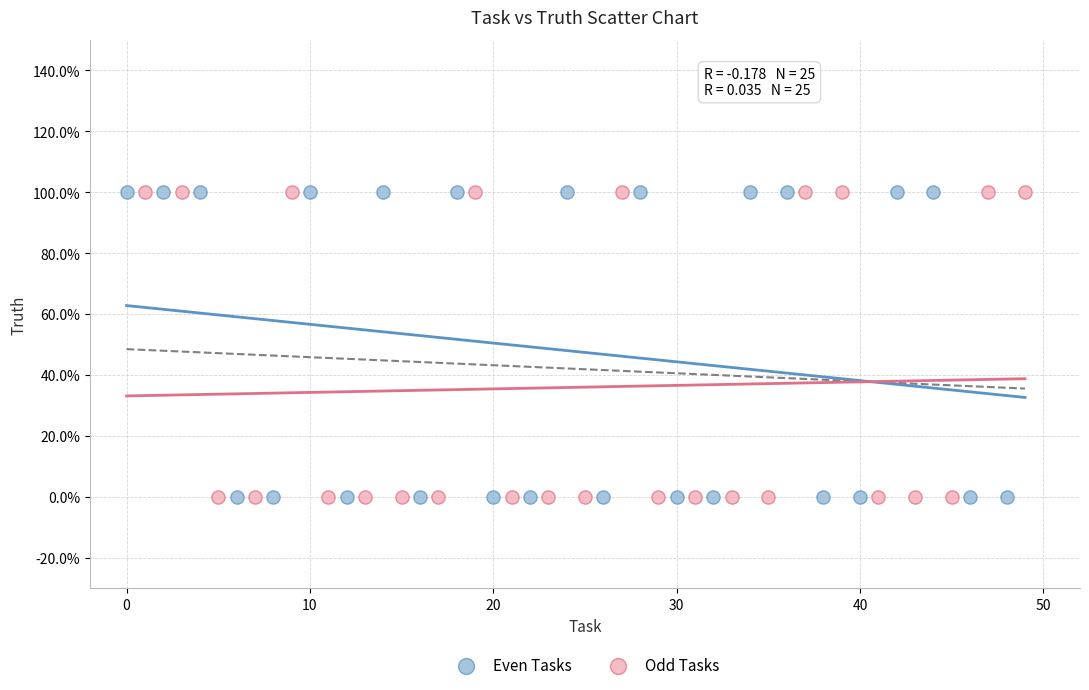

What are all the series names shown in the legend?

Even Tasks, Odd Tasks